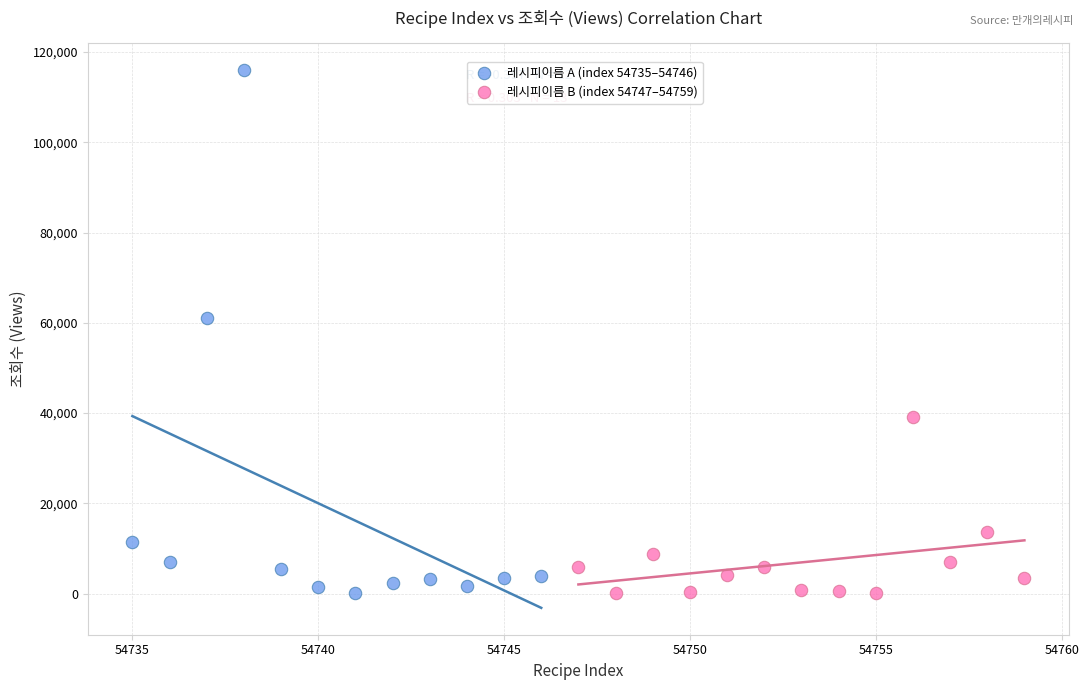

Which series has the largest Y range (max minus min)?

레시피이름 A (index 54735–54746)